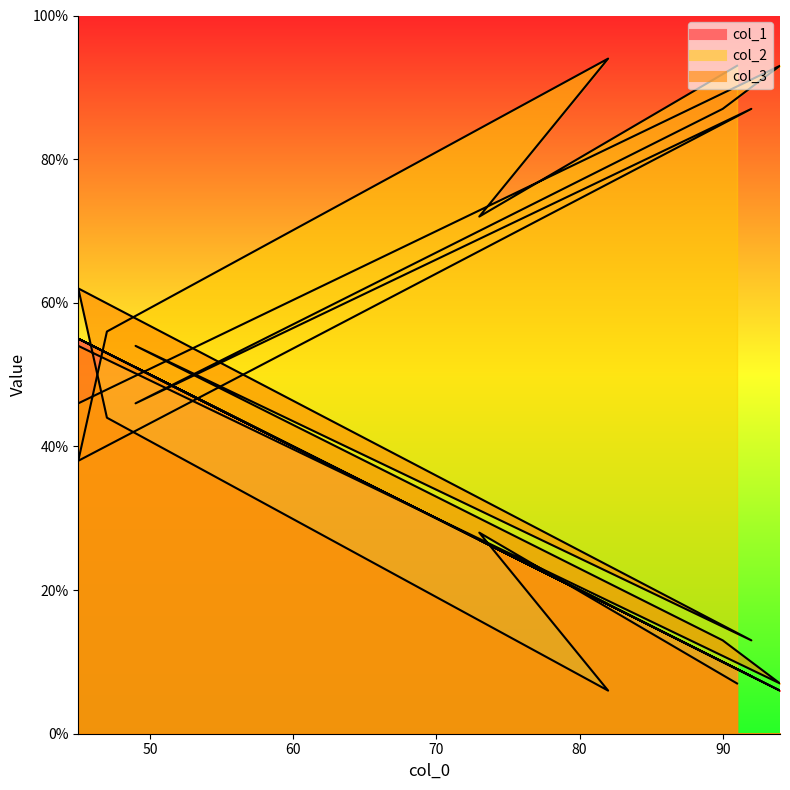

Which series has the largest total across all categories?

col_2